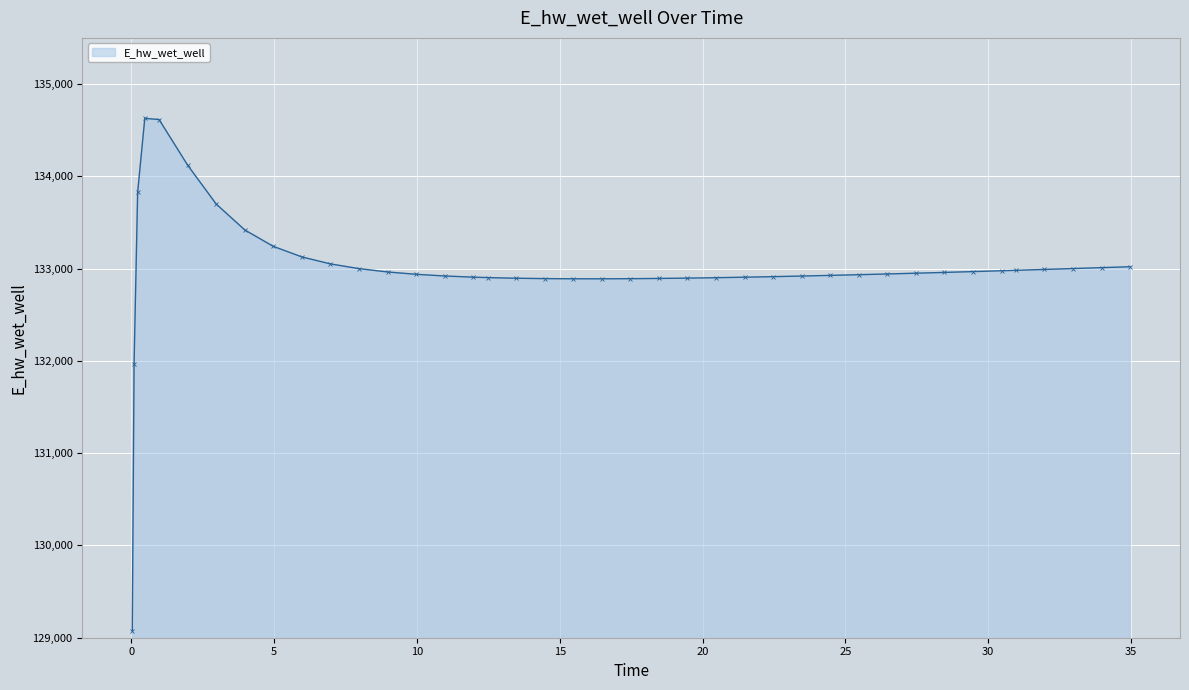

What is the average value?

132998.6